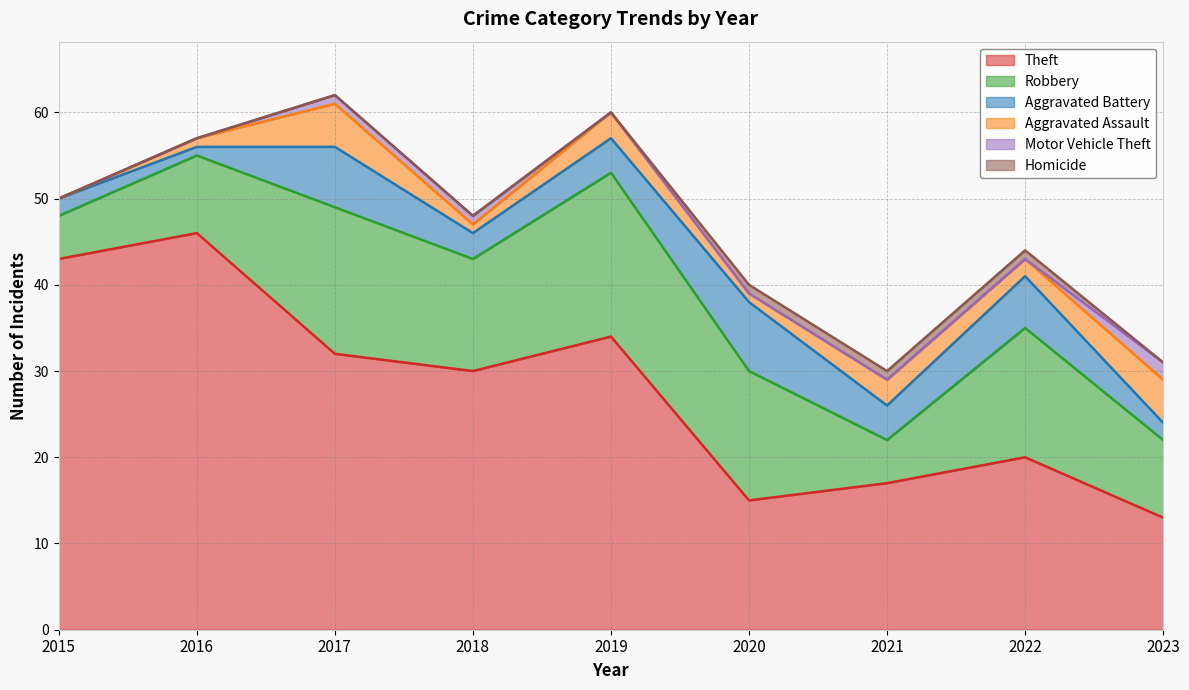

The Theft series shows 40 at 2018. True or false?

False